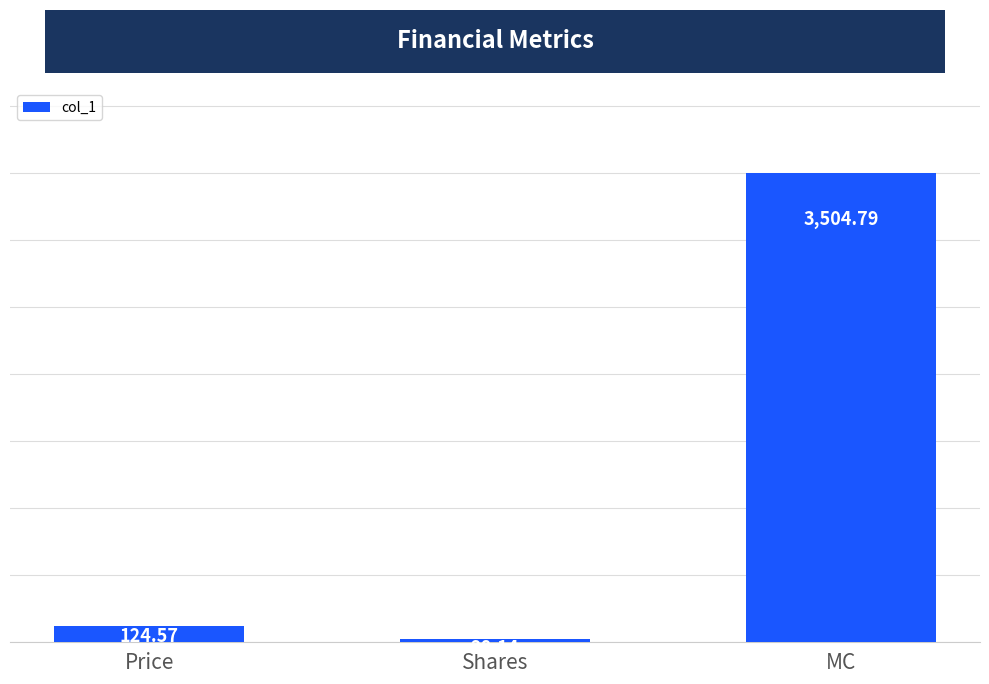

What is the sum of the values at Price and MC?

3629.4